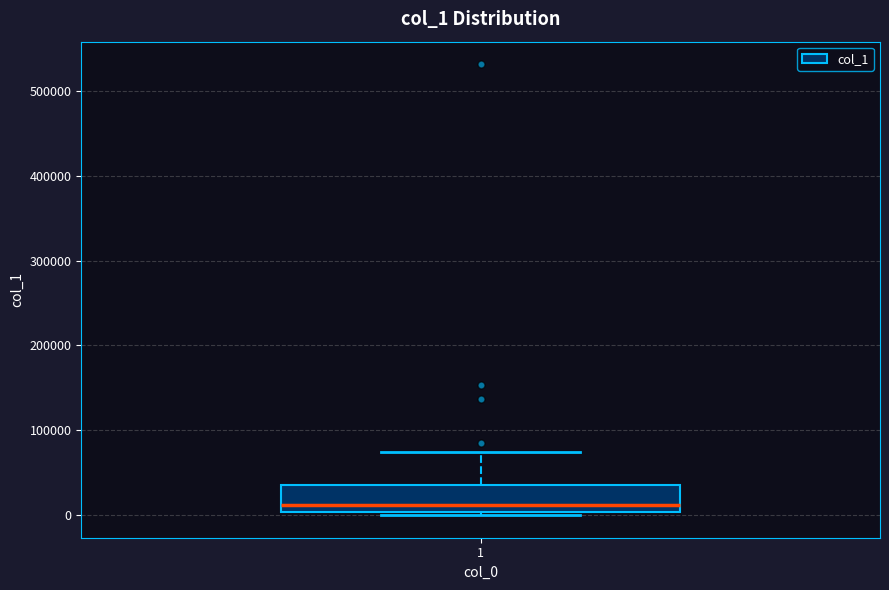

Read this box plot against the y-axis: the position of the median line, the range covered by the box, and the ends of both whiskers. The values are not printed on the chart, so give them approximately, as read against the axis.

median 10000, box 0 to 40000, whiskers 0 (just below the box's lower edge) to 70000